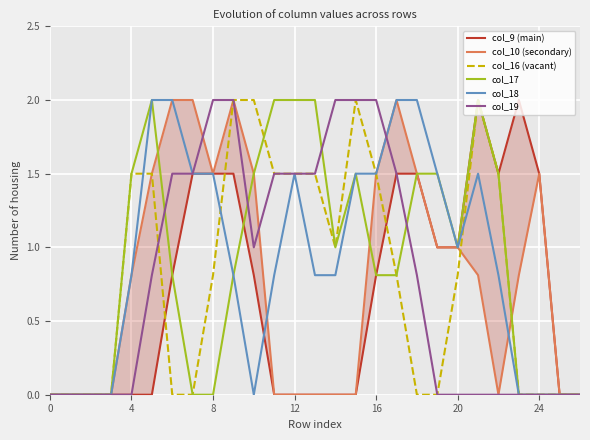

List the series in order of their peak value, highest first.

col_9 (main), col_10 (secondary), col_16 (vacant), col_17, col_18, col_19